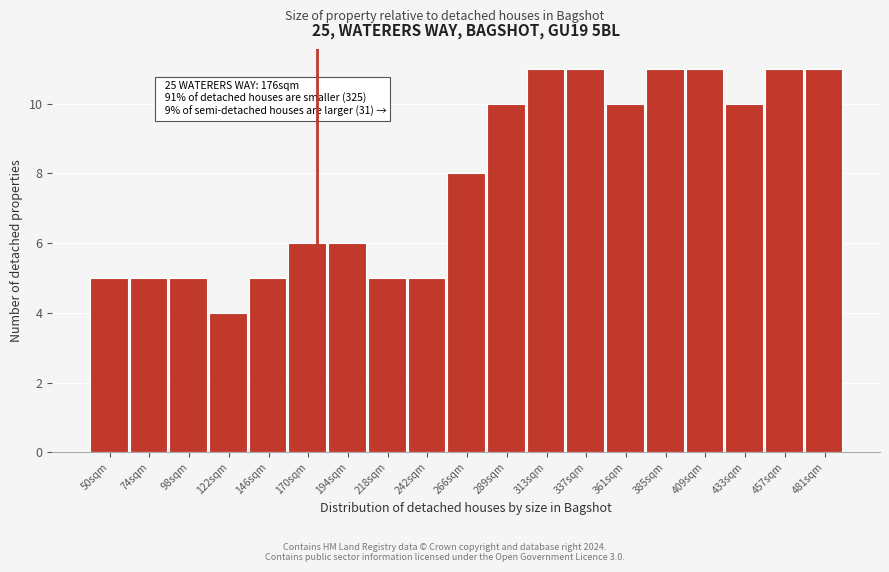

Reading left to right, transcribe all the data shown in this chart.

50sqm=5	74sqm=5	98sqm=5	122sqm=4	146sqm=5	170sqm=6	194sqm=6	218sqm=5	242sqm=5	266sqm=8	289sqm=10	313sqm=11	337sqm=11	361sqm=10	385sqm=11	409sqm=11	433sqm=10	457sqm=11	481sqm=11